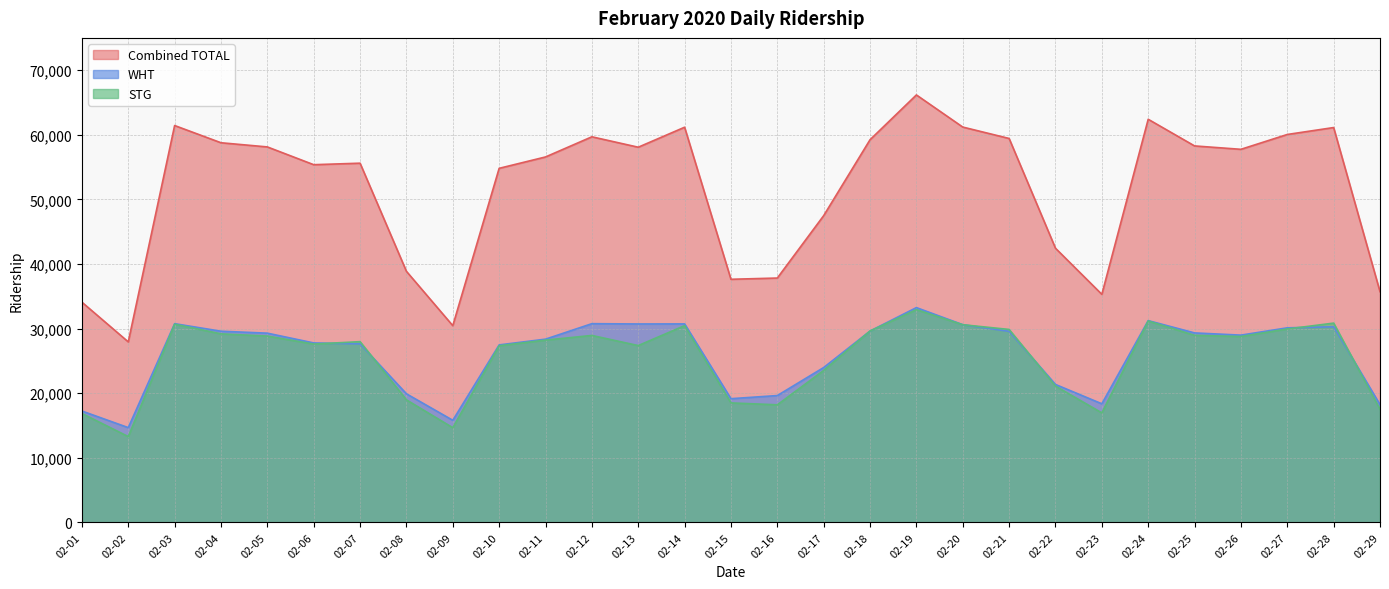

At how many categories does at least one series exceed 47949?

19